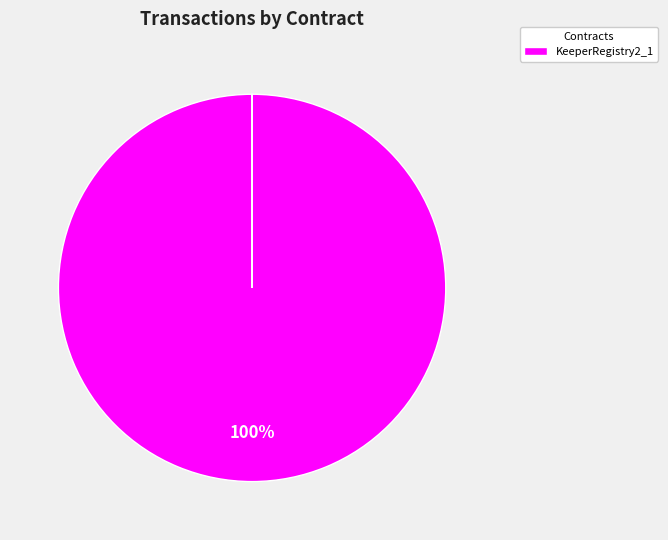

To the nearest percent, what is the difference between the largest and smallest slice percentages?

100%